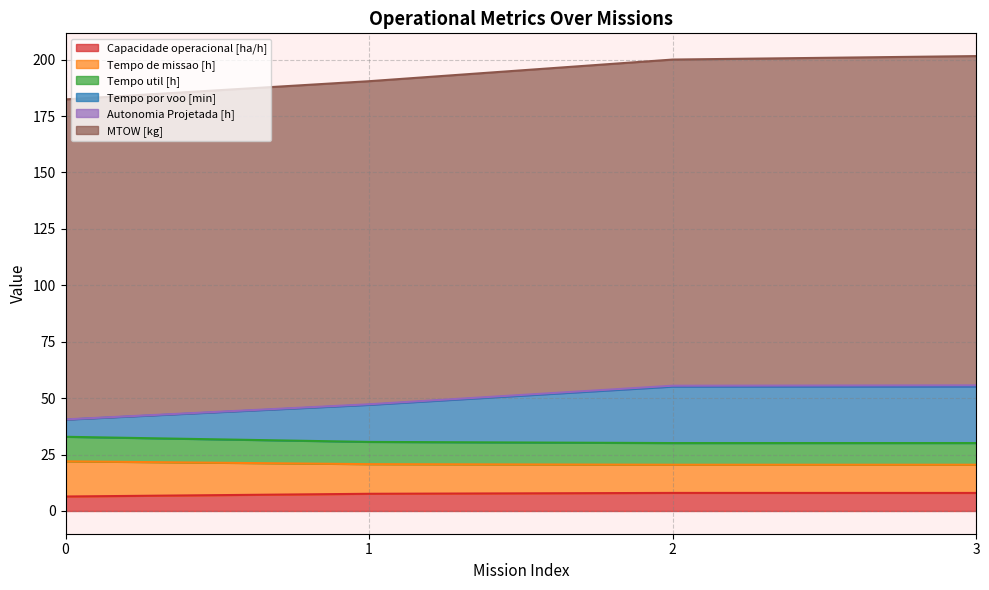

Does the chart display data point markers on the line(s)?

No